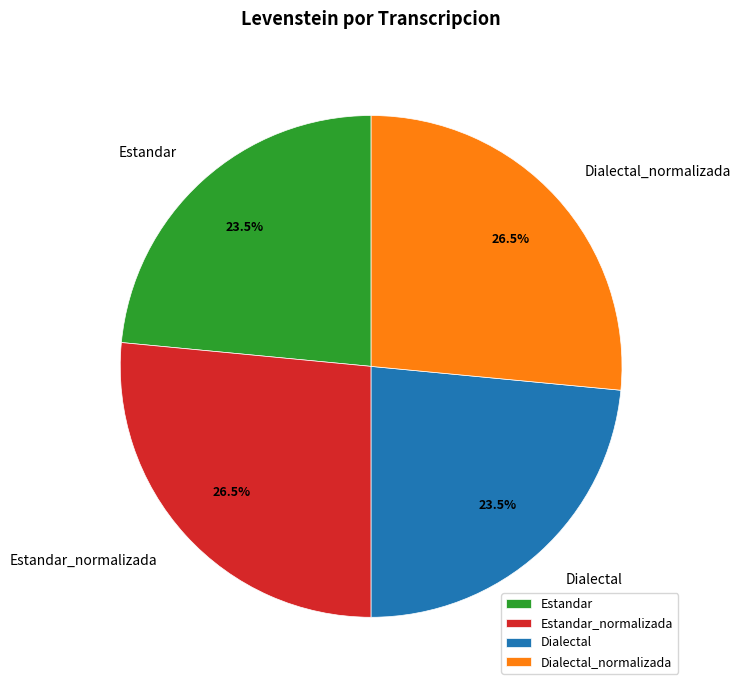

Is there any slice that represents more than half of the pie?

No